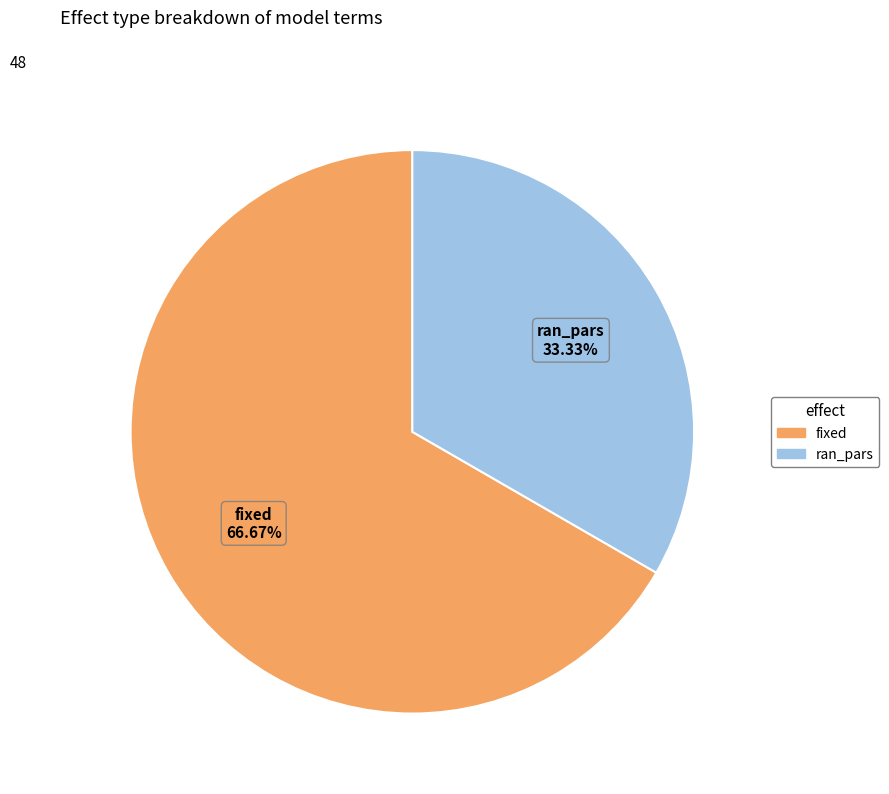

To the nearest percent, what percentage of the pie is fixed?

67%